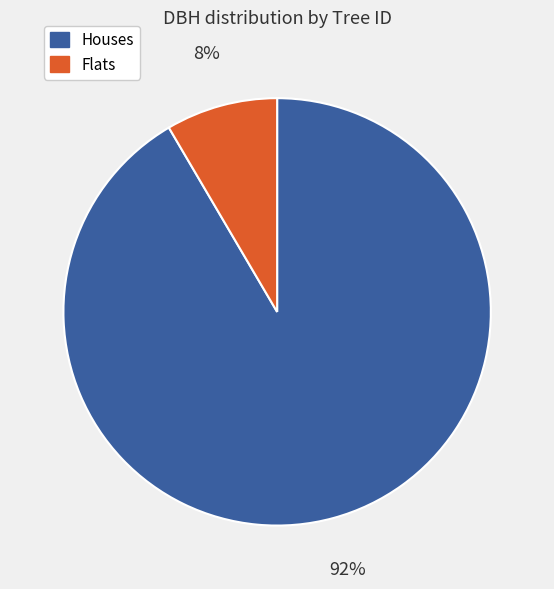

To the nearest percent, what is the average slice percentage?

50%